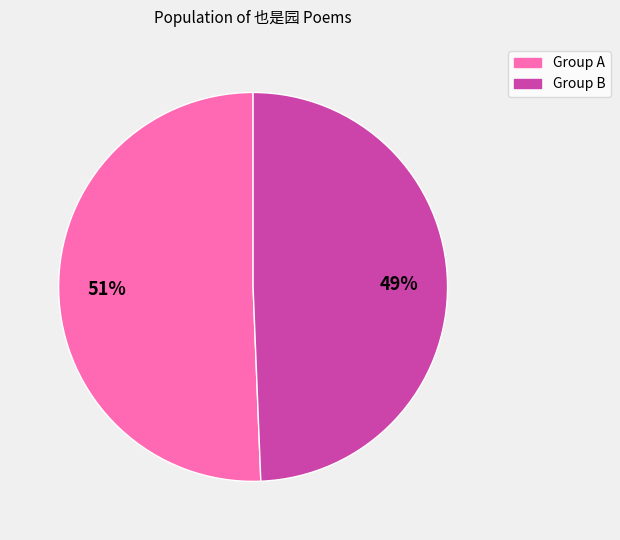

To the nearest percent, what is the average slice percentage?

50%